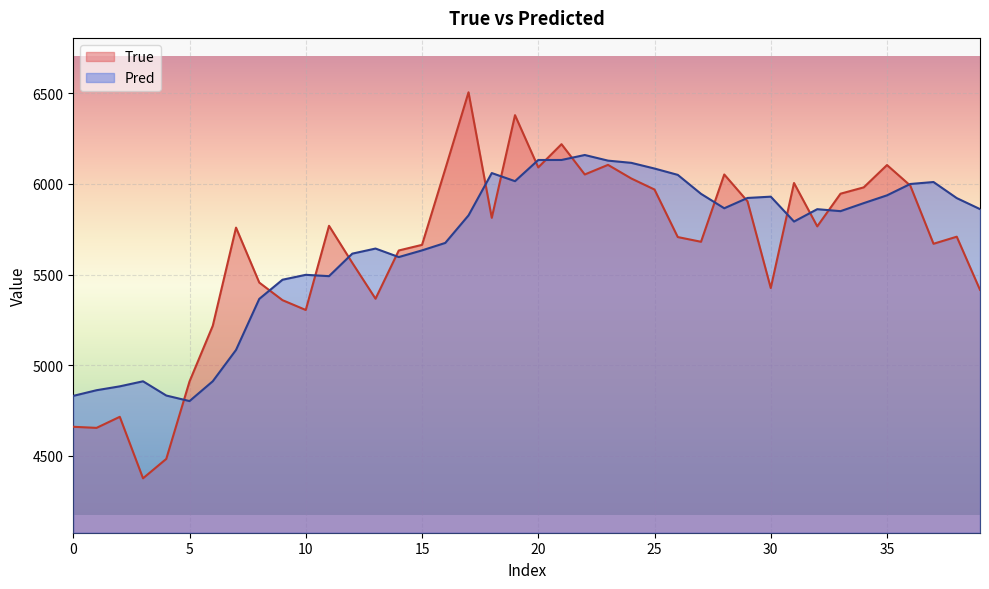

What is the value of the True point at the 35th from the left?

5981.0